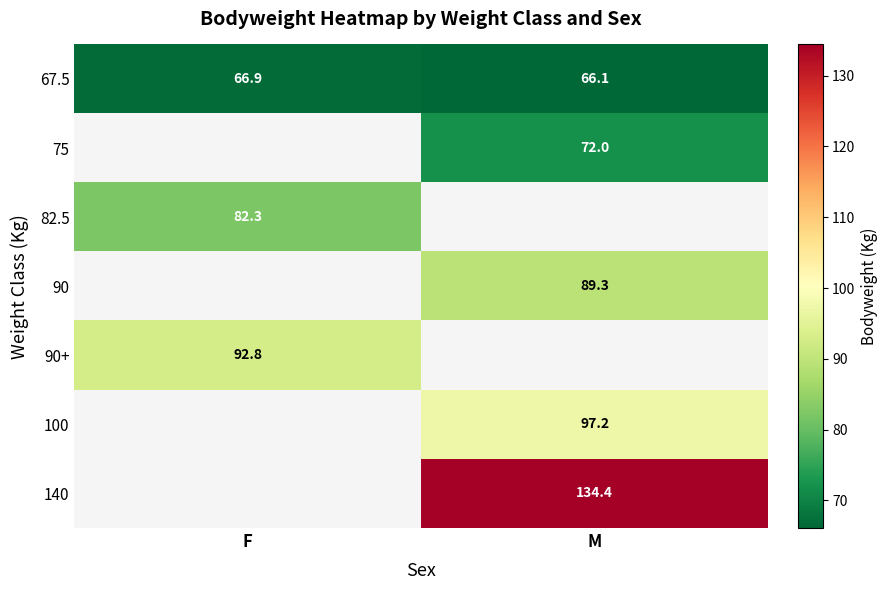

The value of 90+ at F is 31.8. True or false?

False